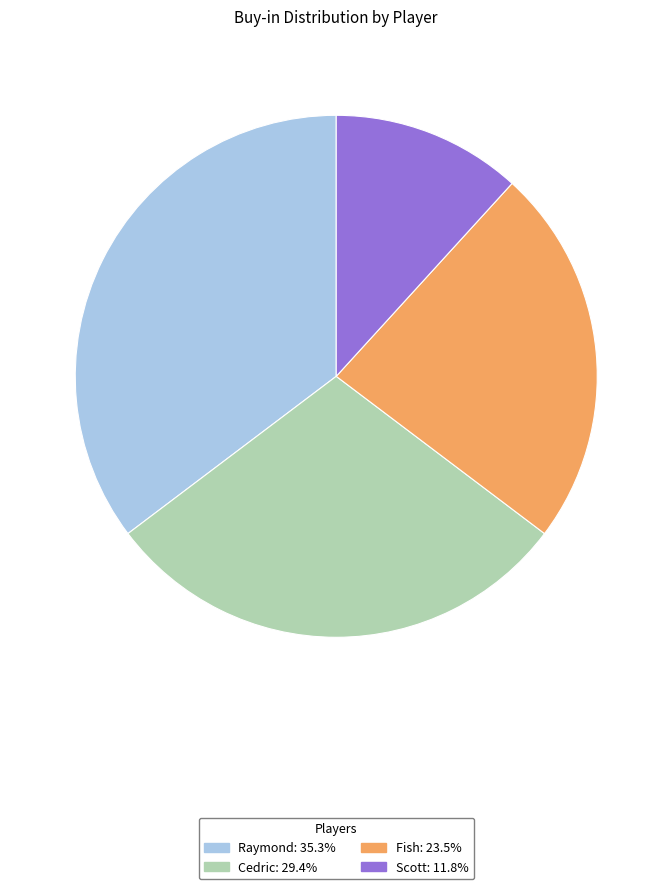

What is the largest slice in the pie chart?

Raymond